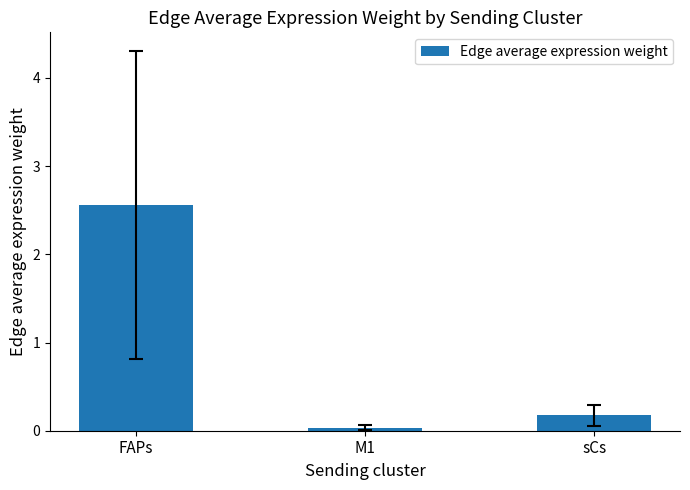

How many distinct data groups are displayed?

1